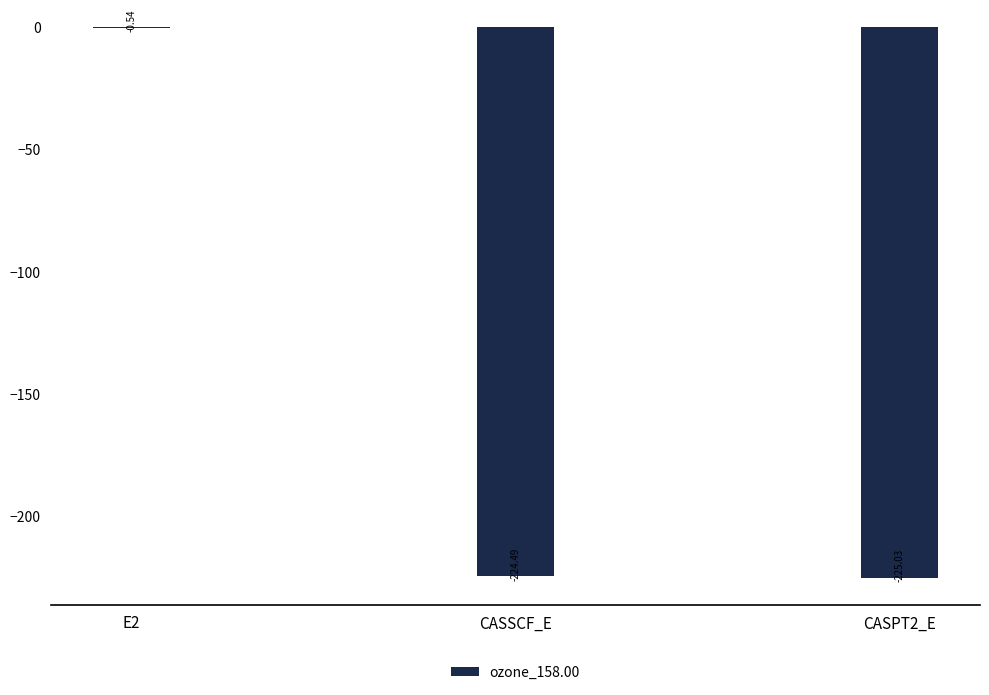

Between CASPT2_E and E2, which is larger?

E2